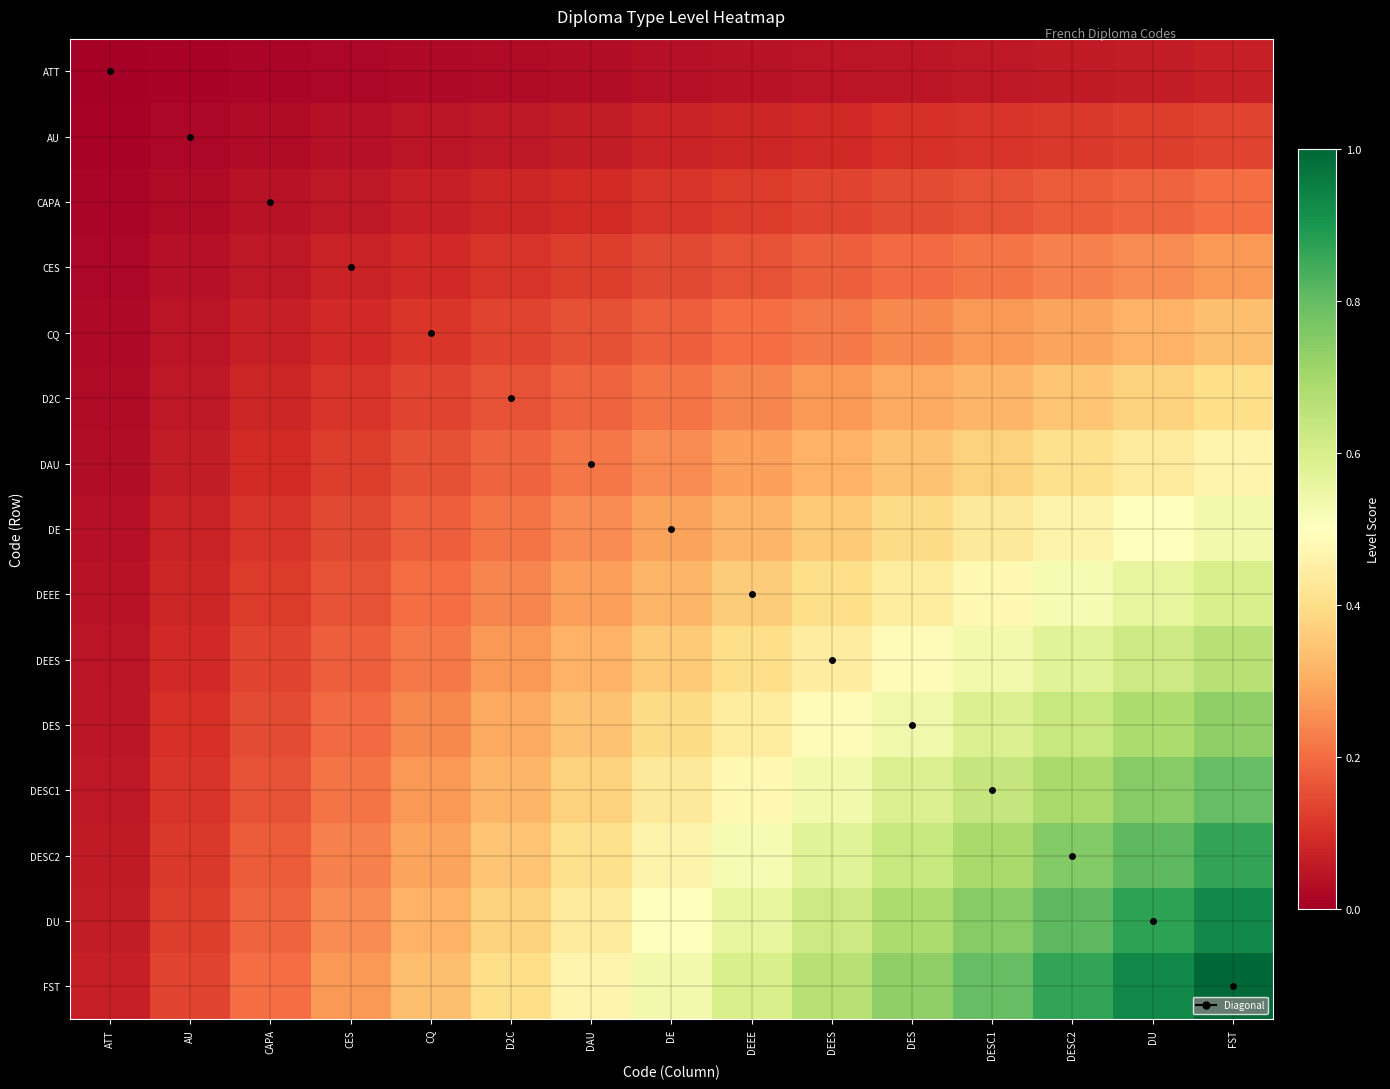

Which category has the lowest value across all series?

ATT